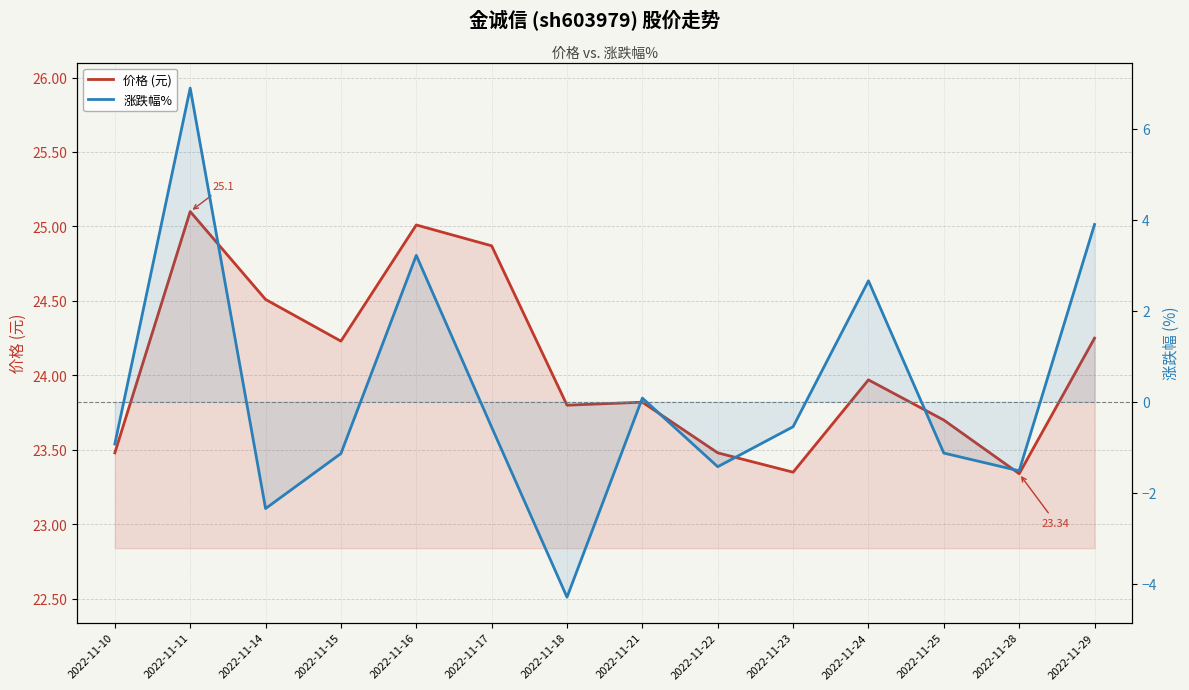

List the series in order of their overall mean, lowest first.

涨跌幅%, 价格 (元)